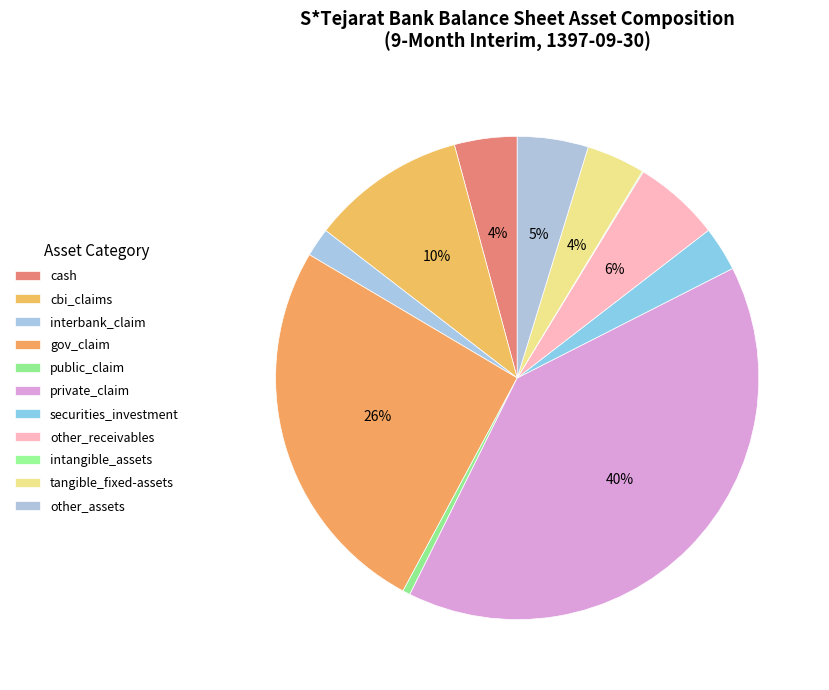

Is the sum of other_assets and other_receivables greater than half?

No